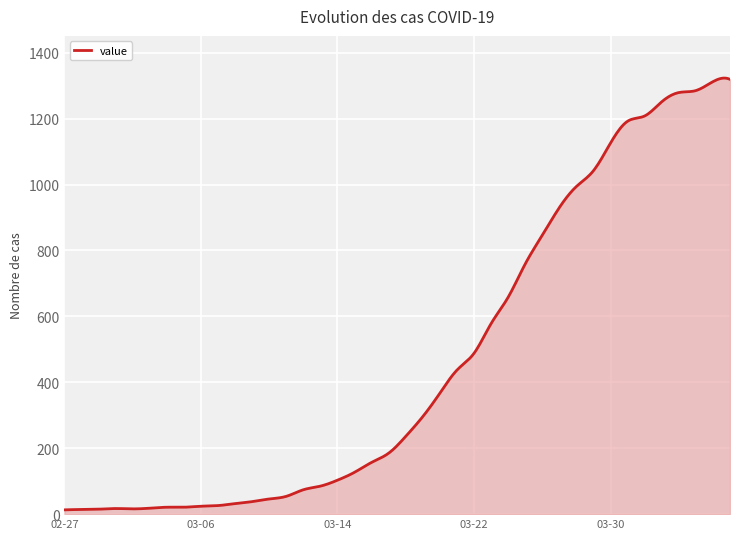

What is the difference between the maximum and minimum values?

1309.9